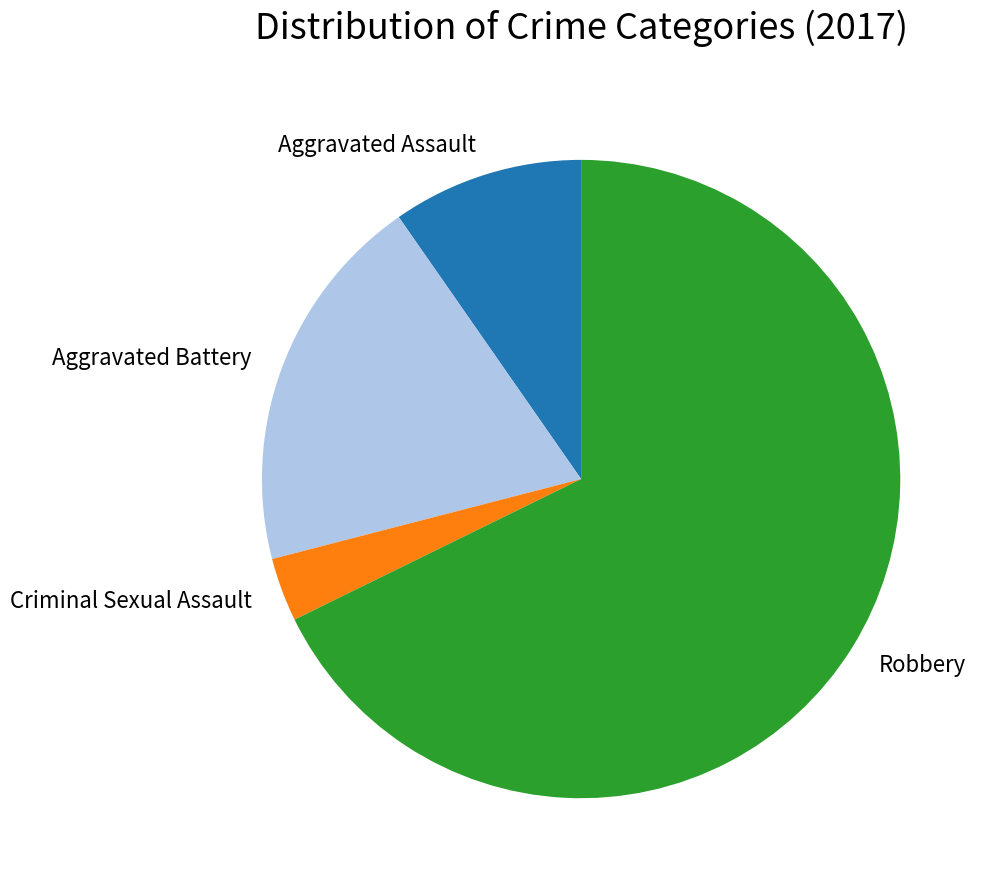

Is there a majority slice in this chart?

Yes